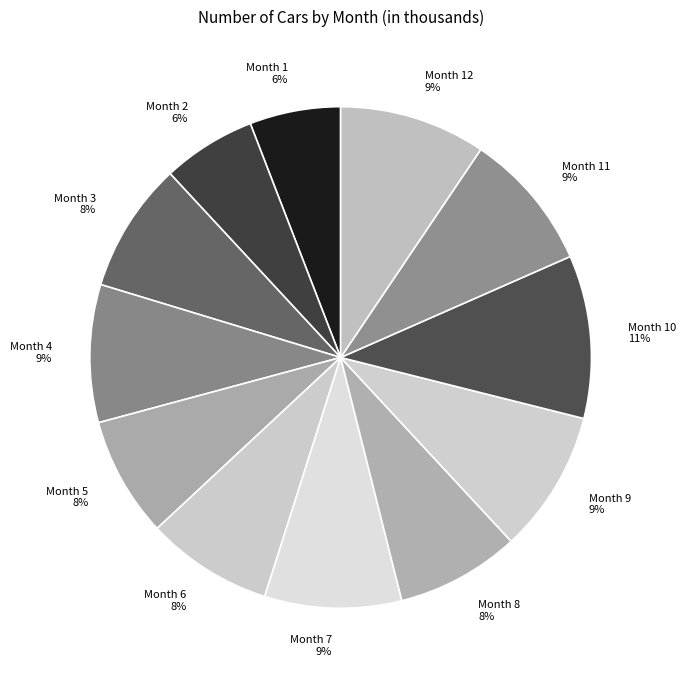

Is there any slice that represents more than half of the pie?

No